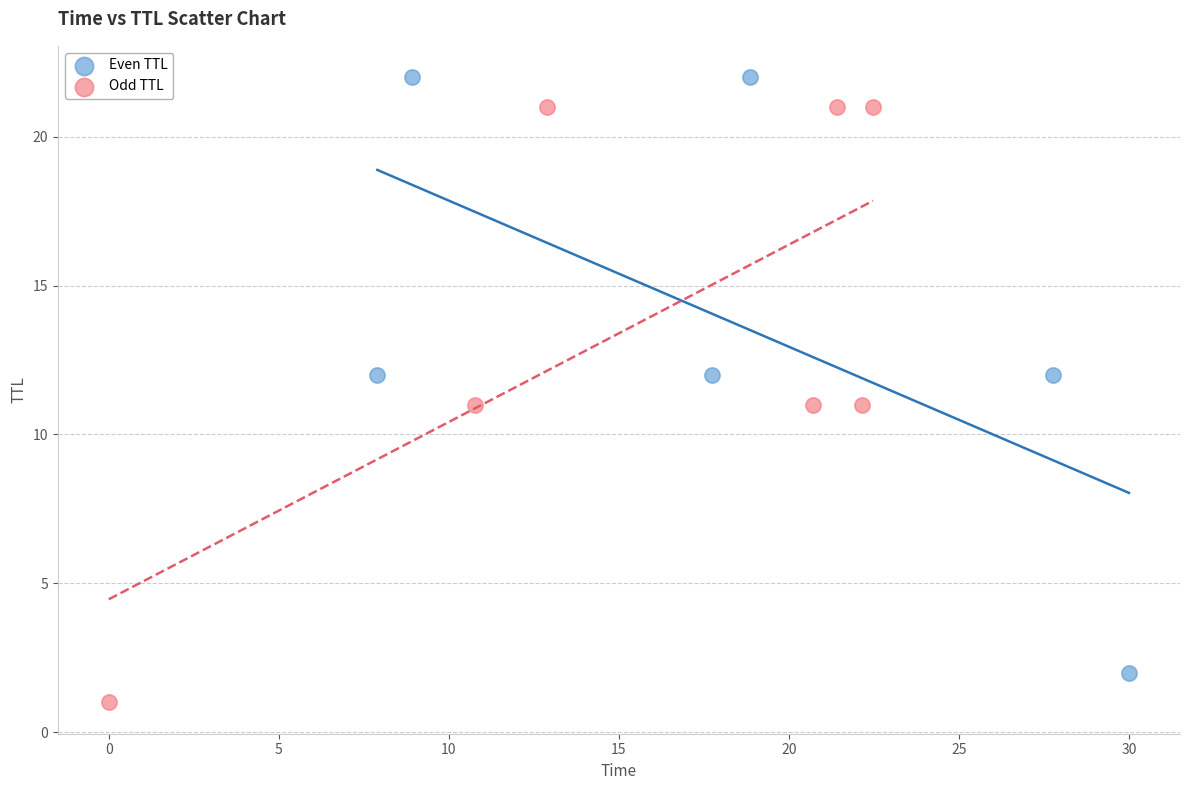

Which series reaches the minimum Y coordinate?

Odd TTL